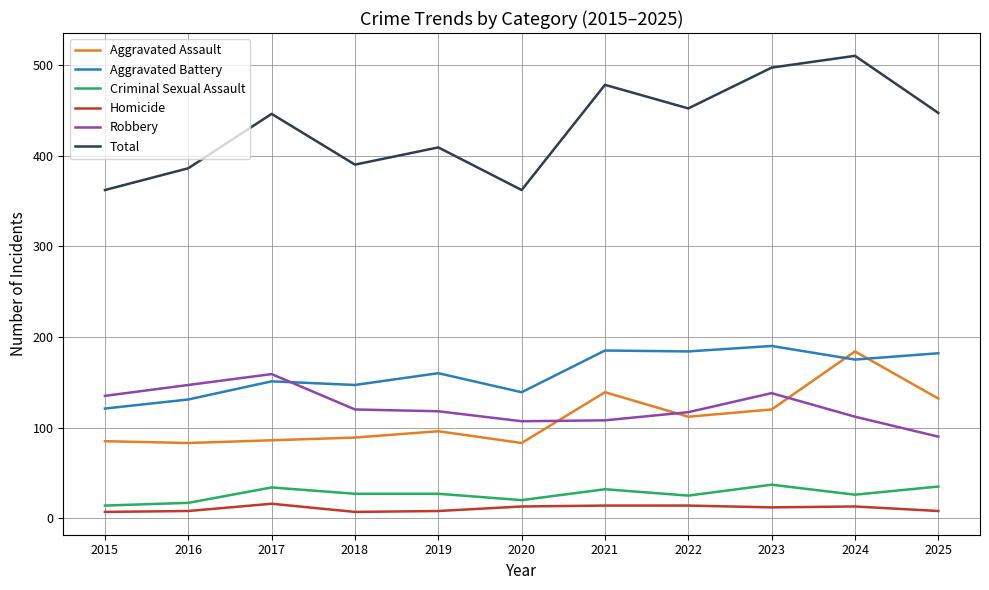

Rank the series by their maximum value, from highest to lowest.

Total, Aggravated Battery, Aggravated Assault, Robbery, Criminal Sexual Assault, Homicide